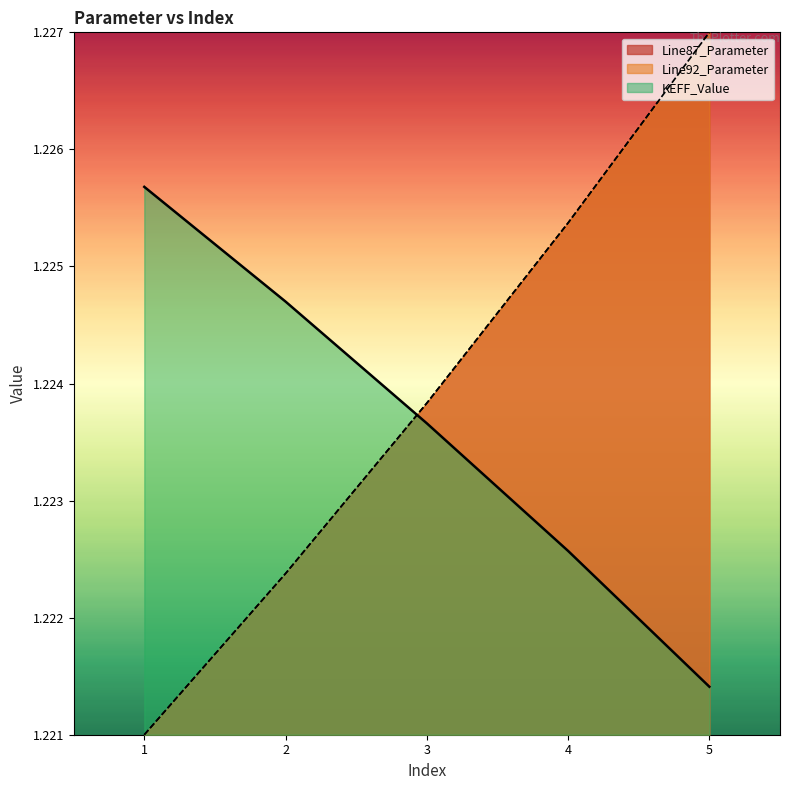

Reading right to left, what are all the values shown in this chart?

Line87_Parameter: 1.2	1.2	1.2	1.2	1.2
Line92_Parameter: 1.2	1.2	1.2	1.2	1.2
KEFF_Value: 1.2	1.2	1.2	1.2	1.2